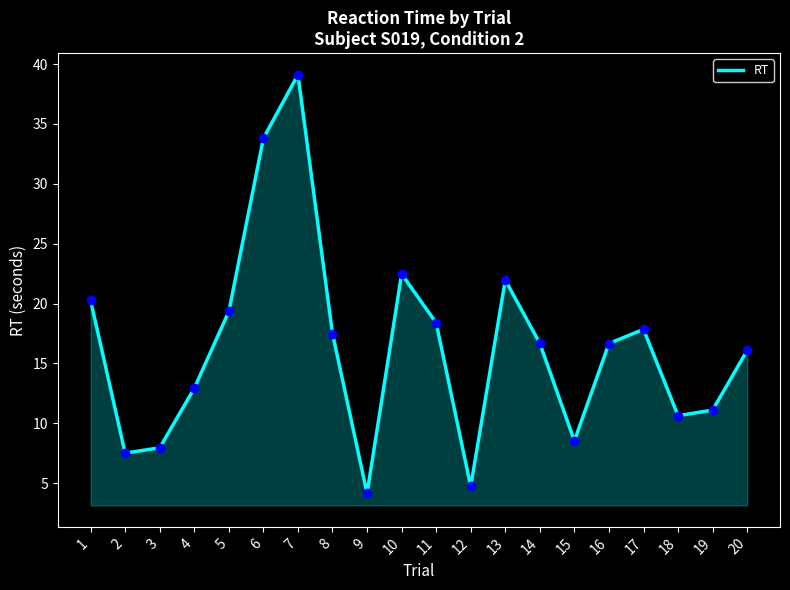

Which has a higher value, 6 or 5?

6